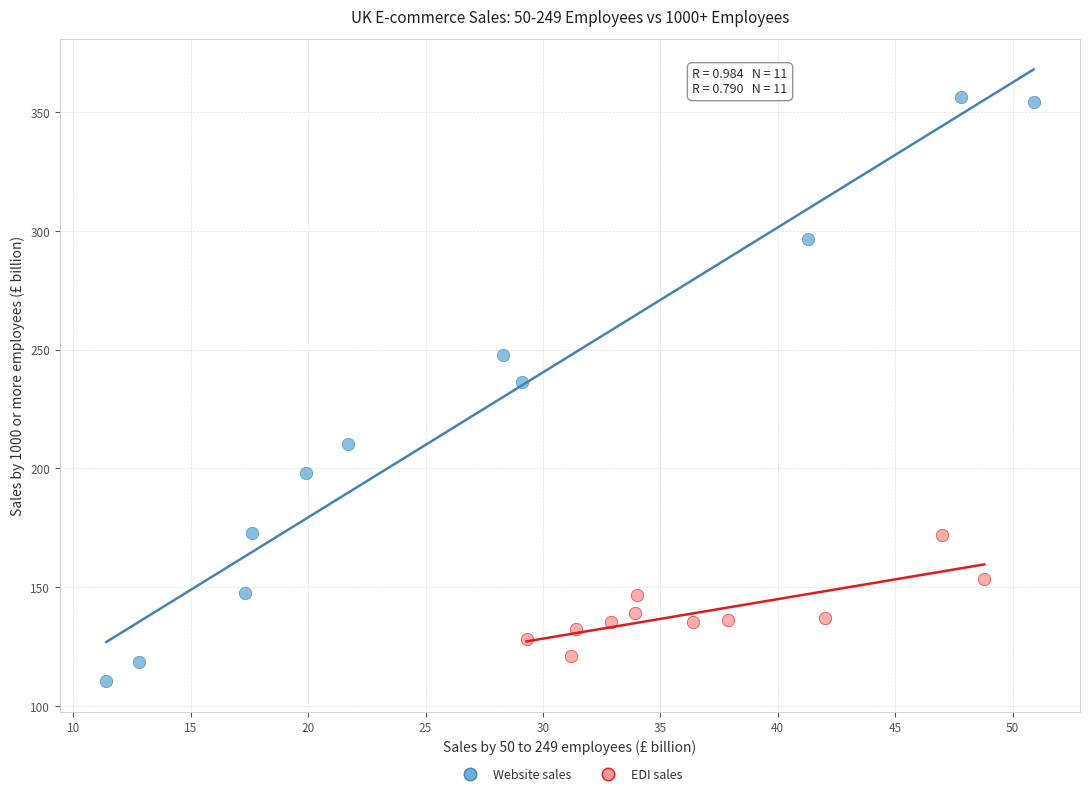

Which series has the widest spread of Y values?

Website sales